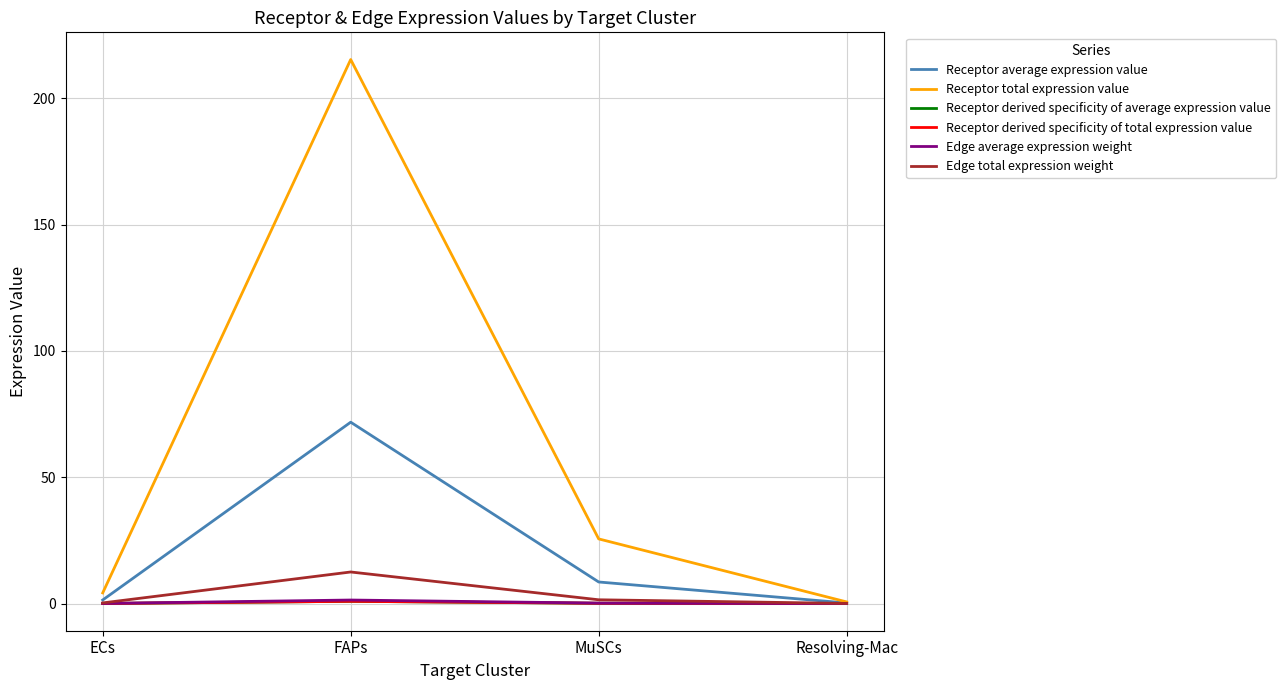

List the labels in order of Edge average expression weight value, largest first.

FAPs, MuSCs, ECs, Resolving-Mac